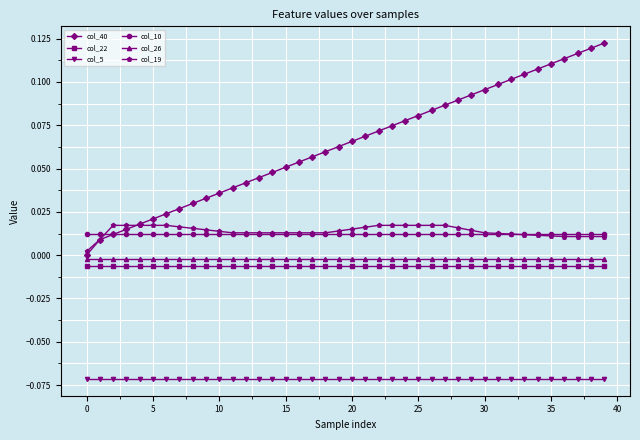

What are all the series names shown in the legend?

col_40, col_22, col_5, col_10, col_26, col_19